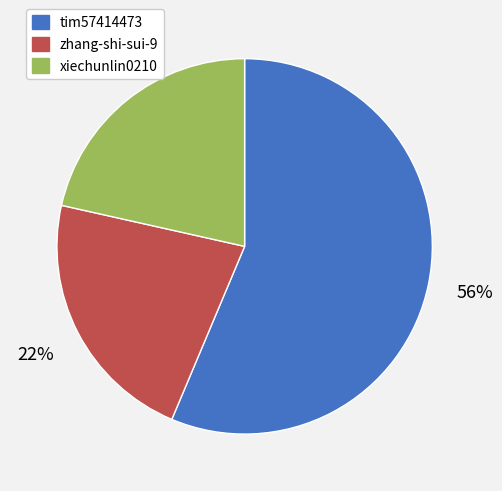

What is the smallest slice in the pie chart?

xiechunlin0210